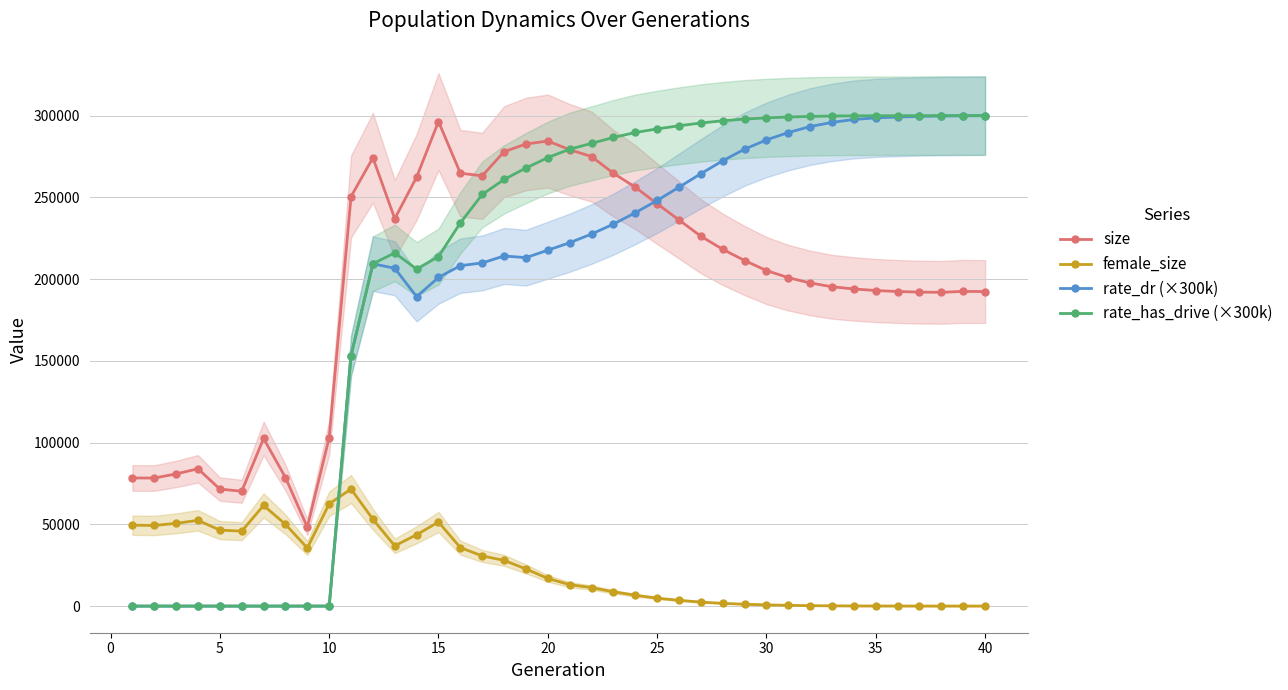

What is the difference between the second highest and minimum values in the female_size series?

62557.0